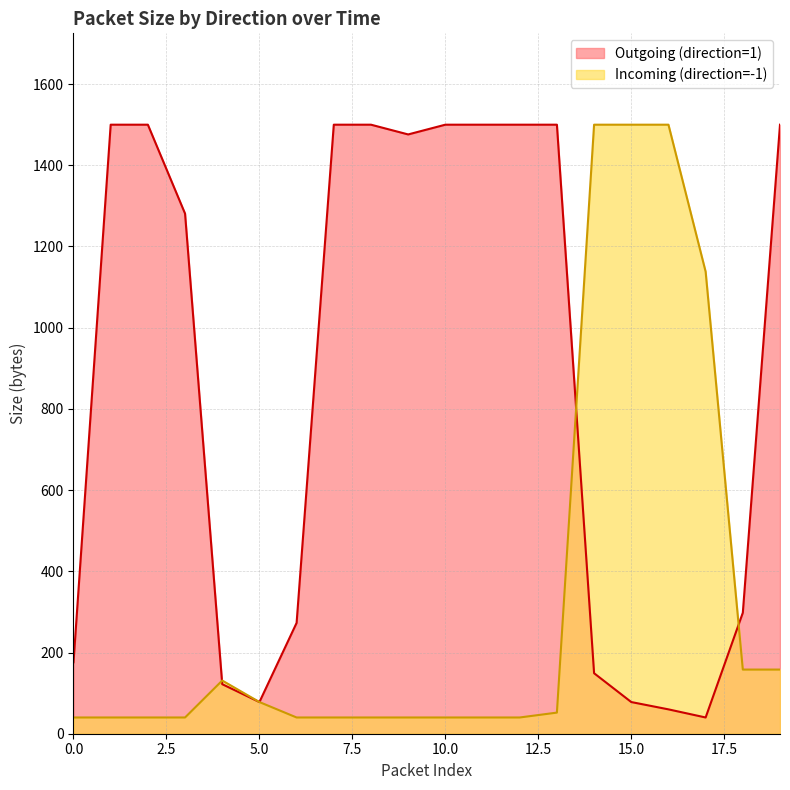

True or false: Outgoing (direction=1) has more than 1 points higher than both neighbors.

False